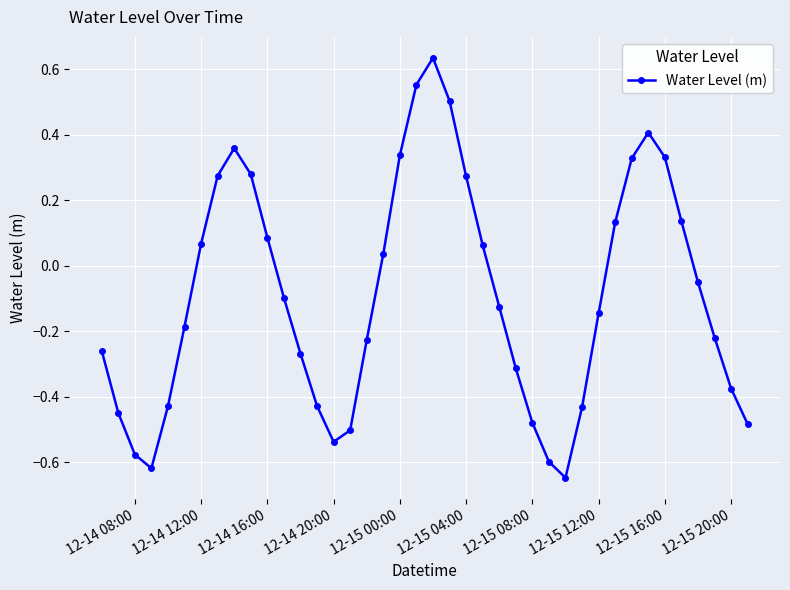

True or false: the data has more than 1 interior local peaks.

True